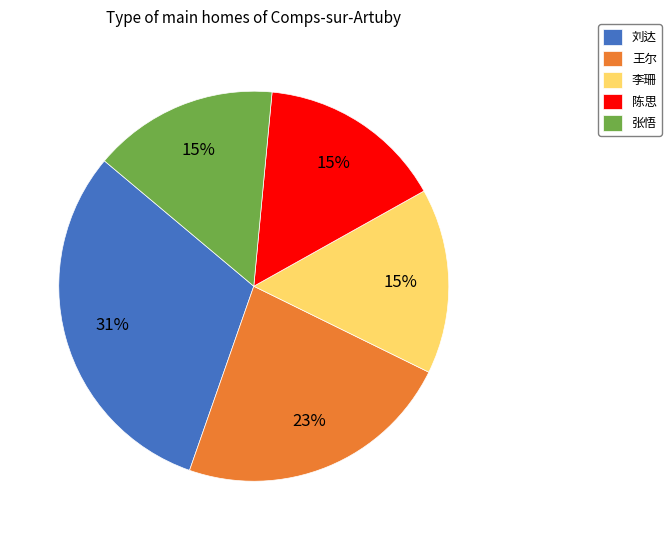

True or false: 王尔 accounts for 23% of the total.

True